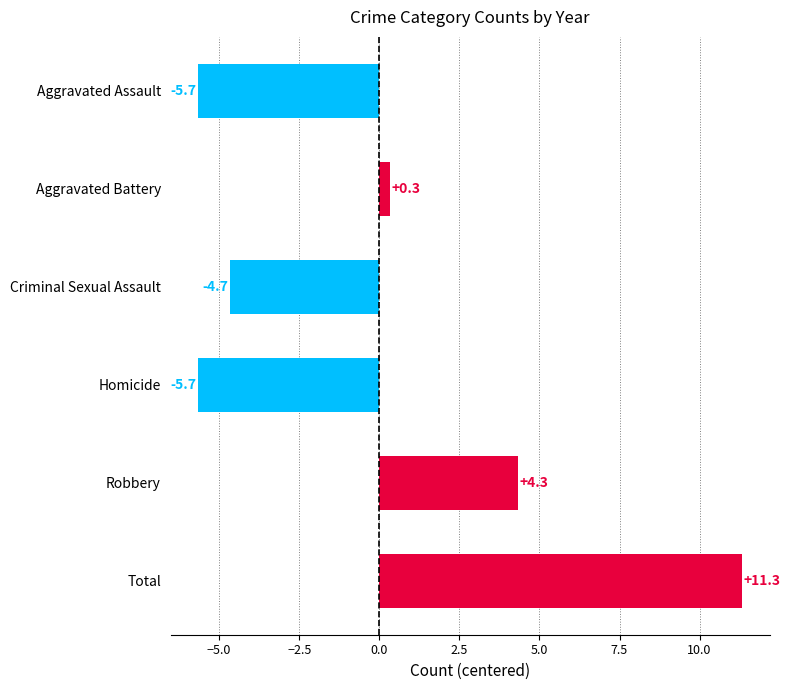

How many distinct data groups are displayed?

1